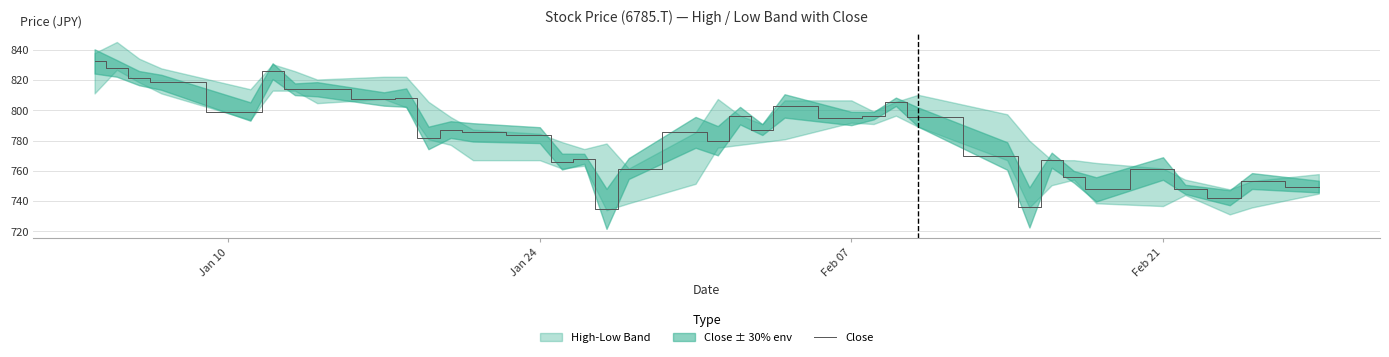

What is the minimum value shown in the chart?

735.0